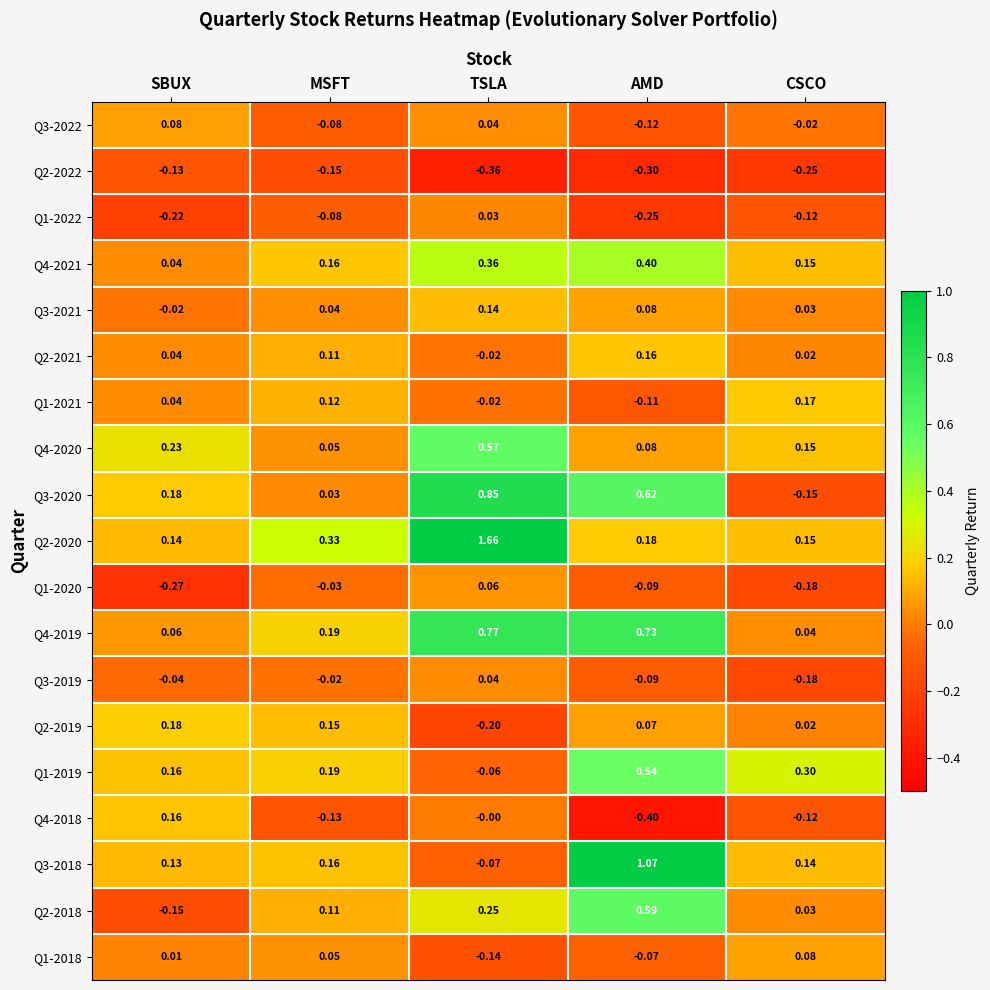

List the labels in order of Q2-2021 value, smallest first.

TSLA, CSCO, SBUX, MSFT, AMD